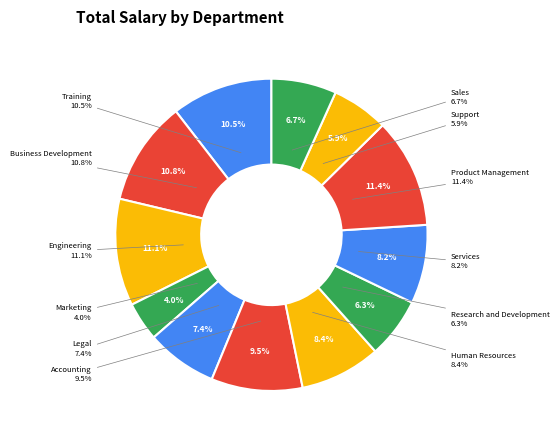

What percentage is the Training slice, to the nearest percent?

10%